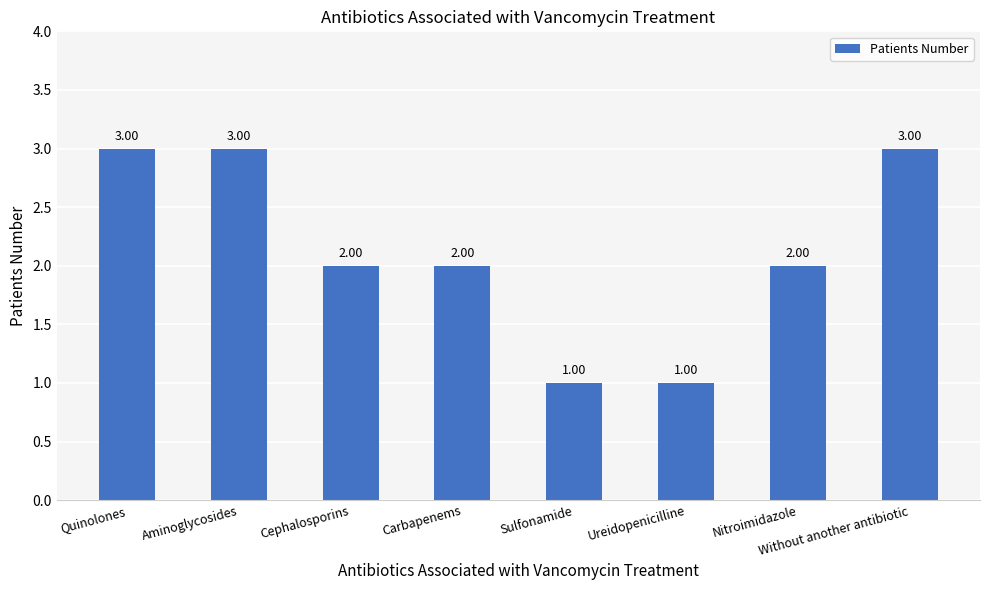

What is the ratio of the value at Aminoglycosides to the value at Carbapenems?

1.5